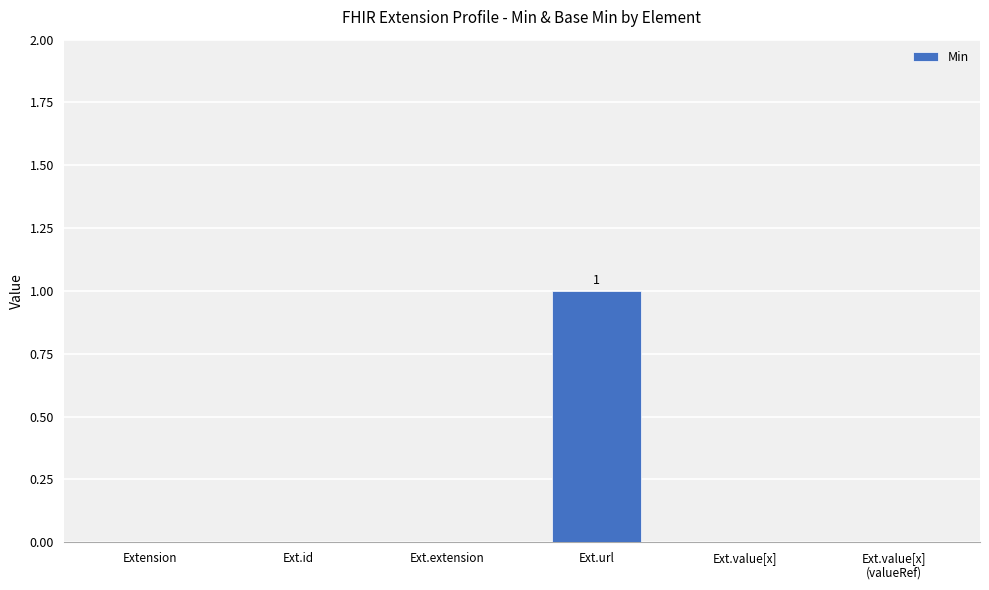

Between Ext.url and Extension, which is larger?

Ext.url